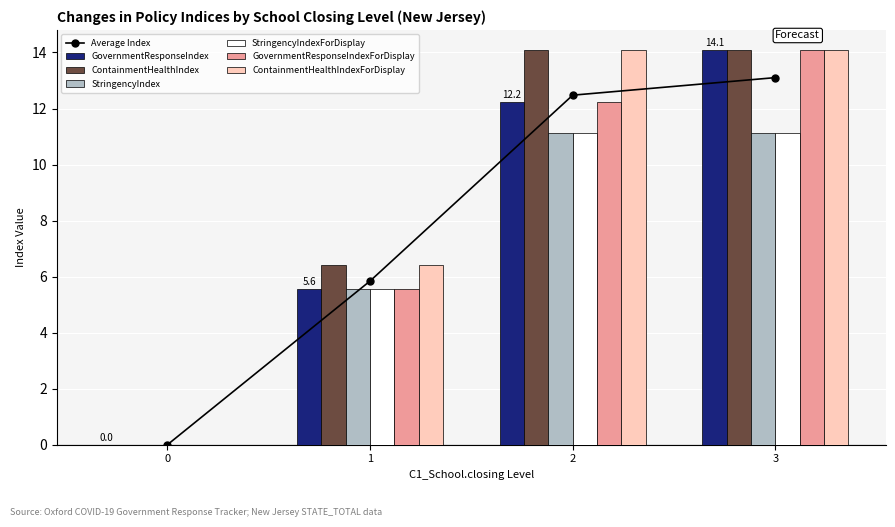

Are the bars horizontal?

No